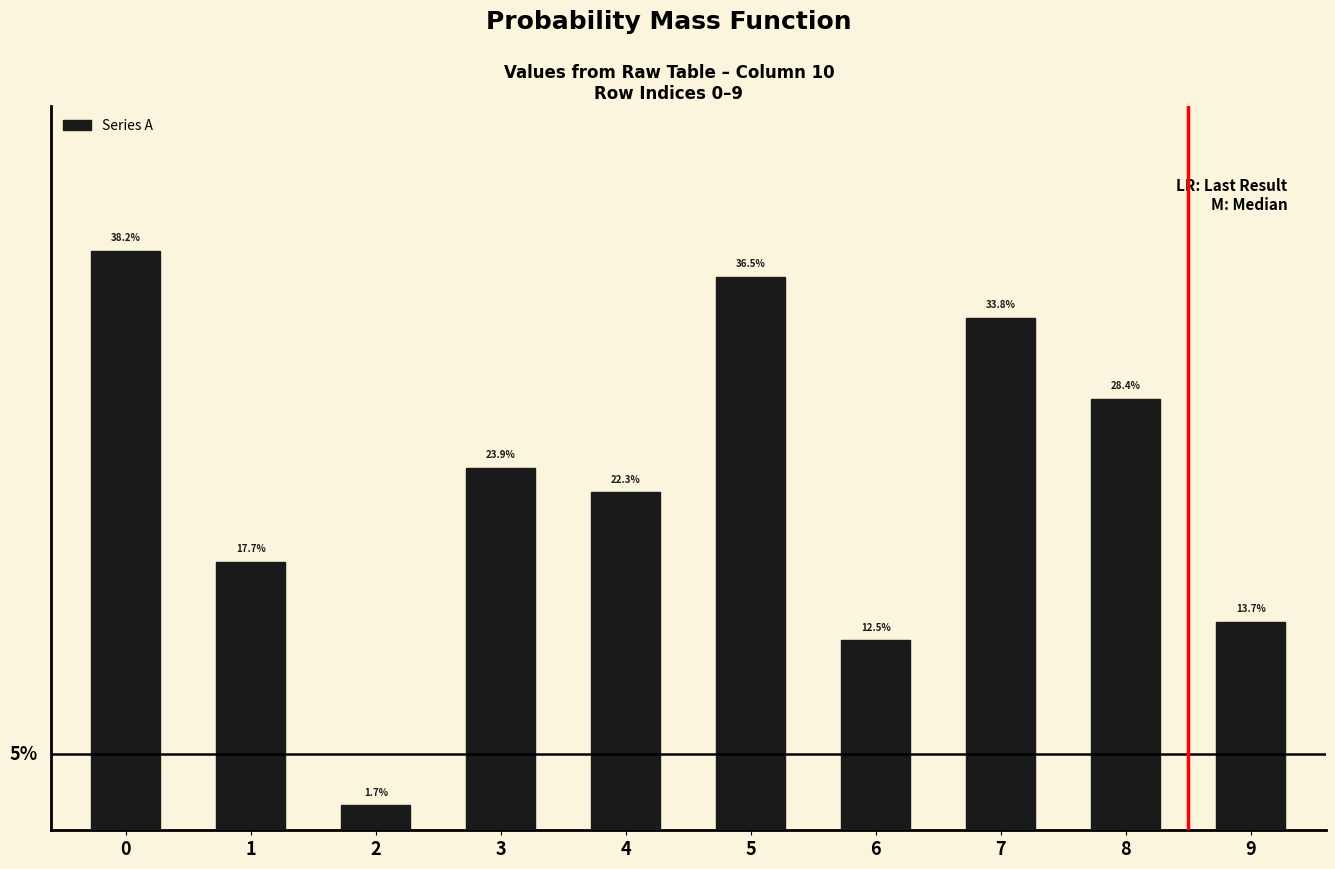

Are the bars horizontal?

No